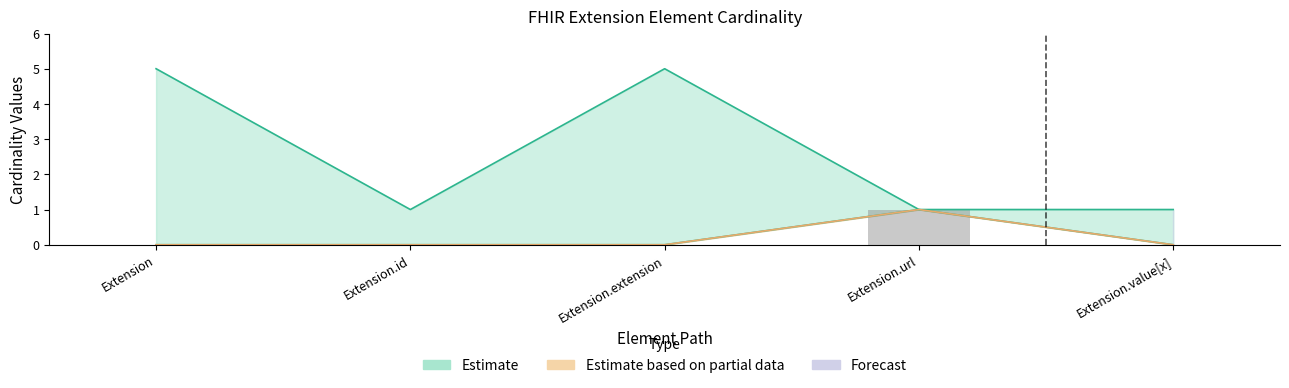

List the labels in order of Base Min value, largest first.

Extension.url, Extension, Extension.id, Extension.extension, Extension.value[x]